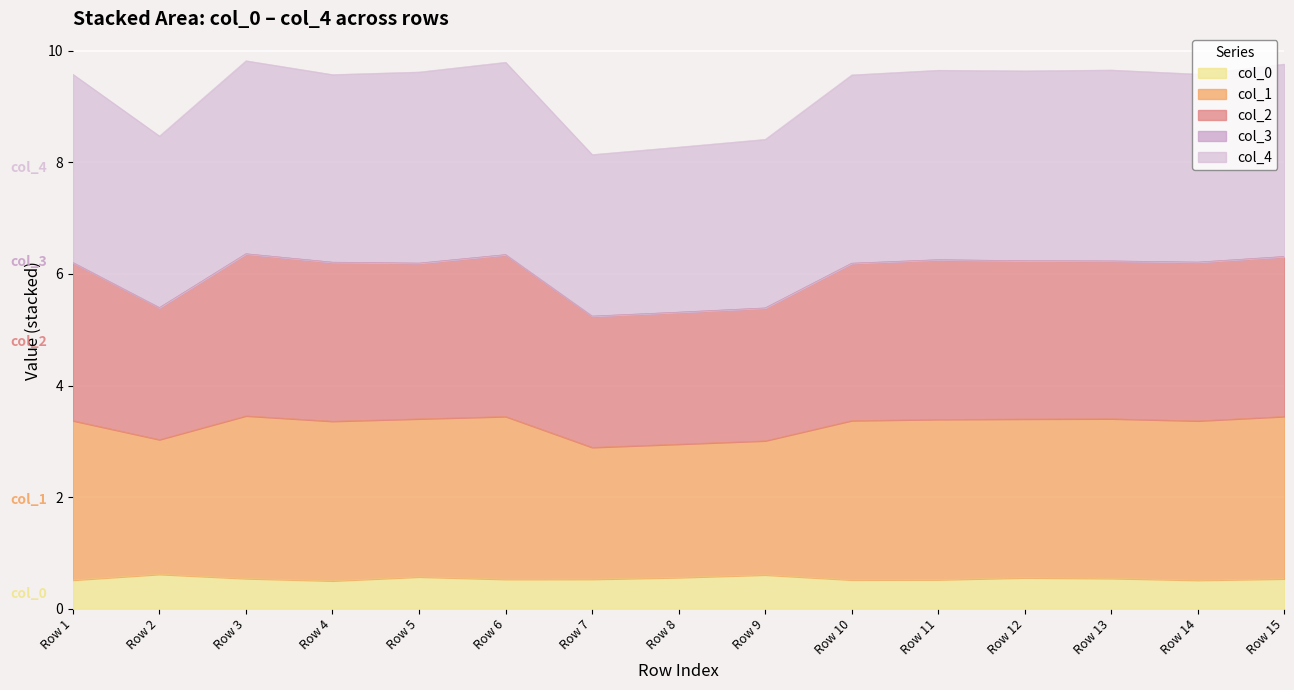

True or false: col_1 and col_0 intersect in this chart.

False